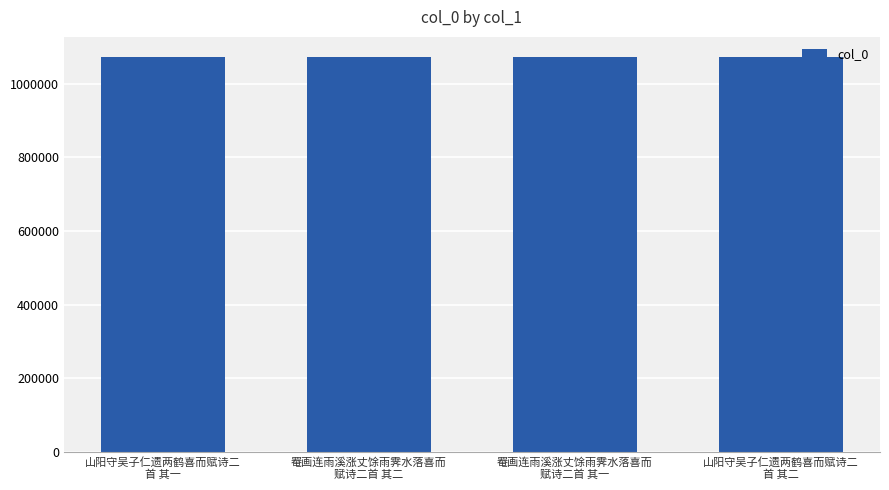

Does the chart contain stacked bars?

No